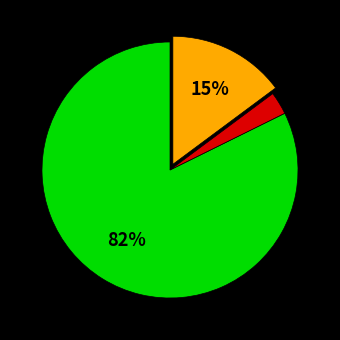

Is there a majority slice in this chart?

Yes